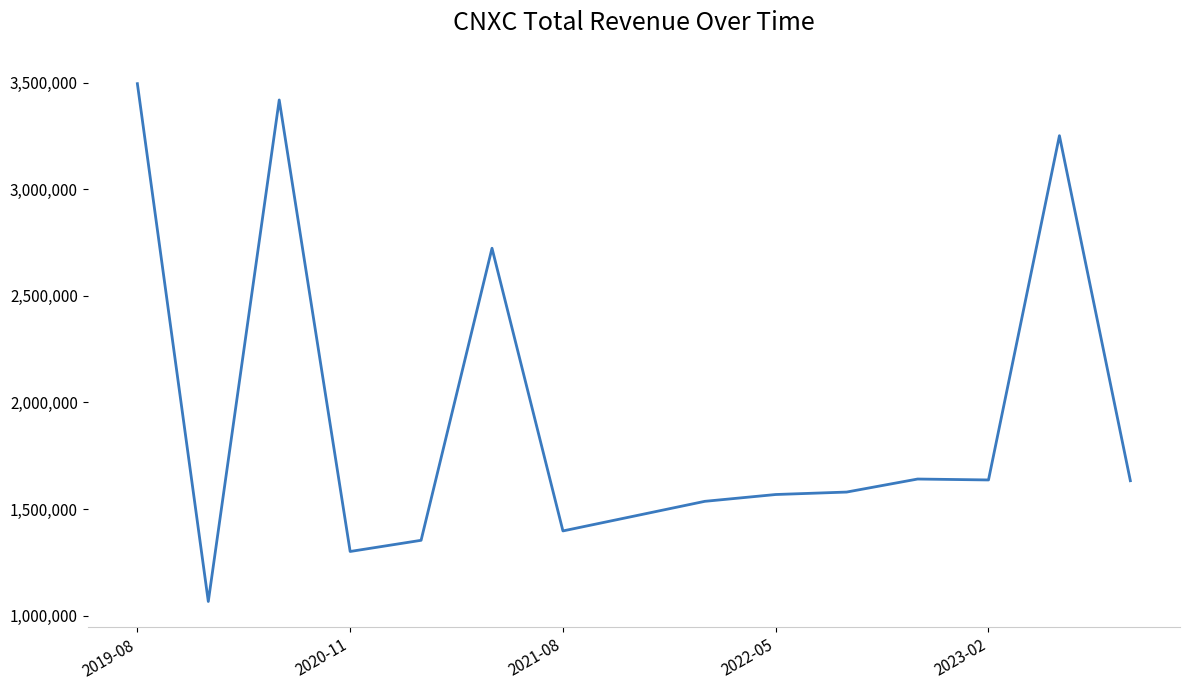

What is the greatest value displayed?

3495100